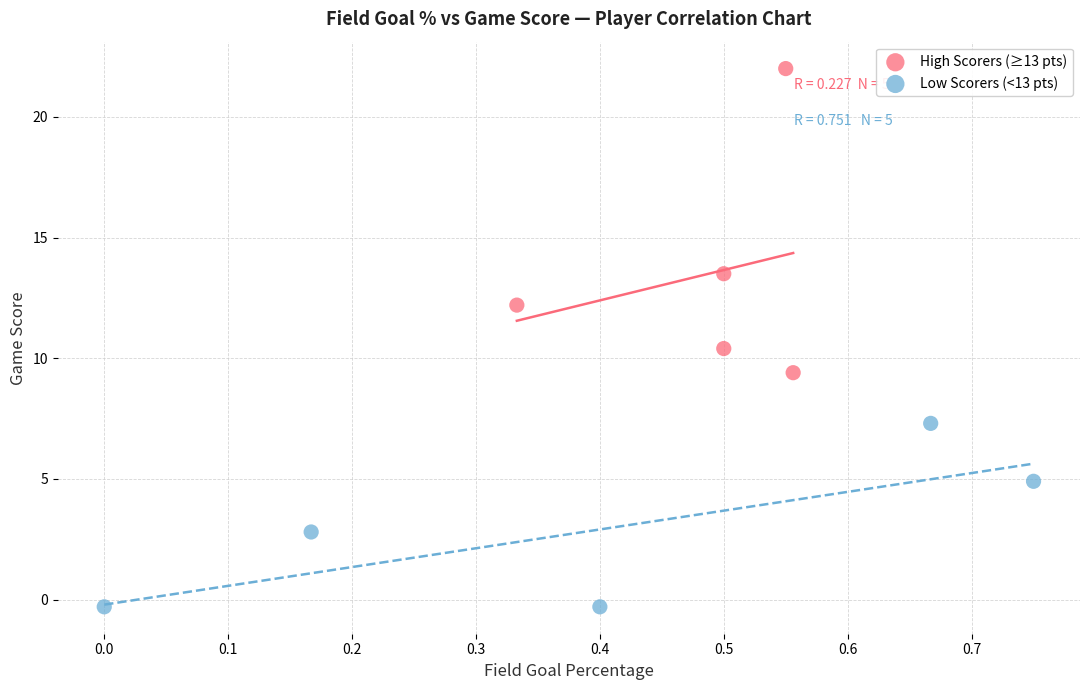

Which series contains the highest Y value?

High Scorers (≥13 pts)